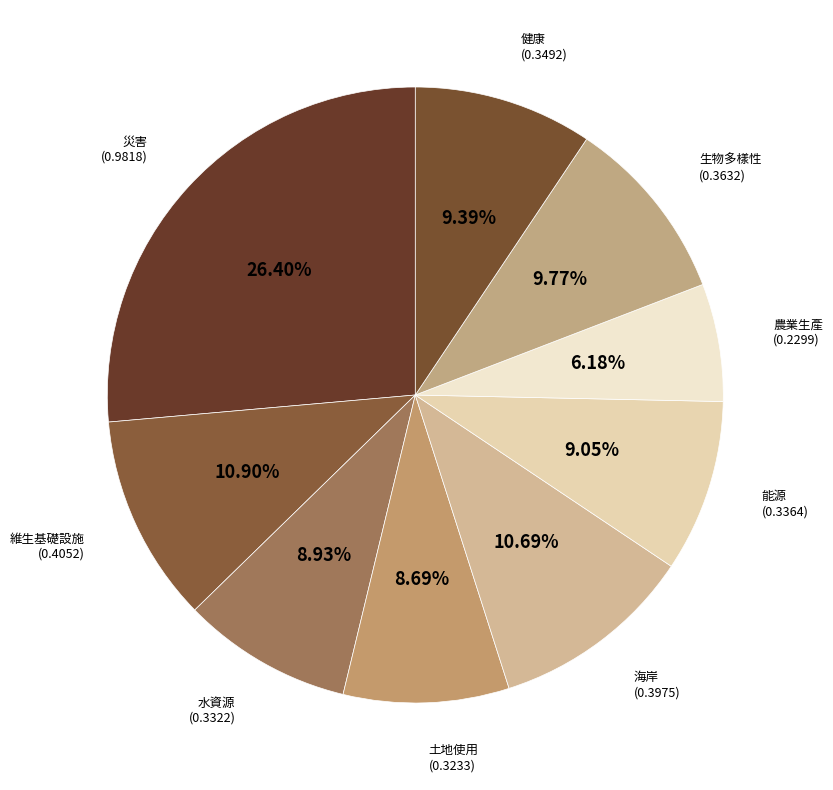

What percentage is the 生物多樣性 slice, to the nearest percent?

10%